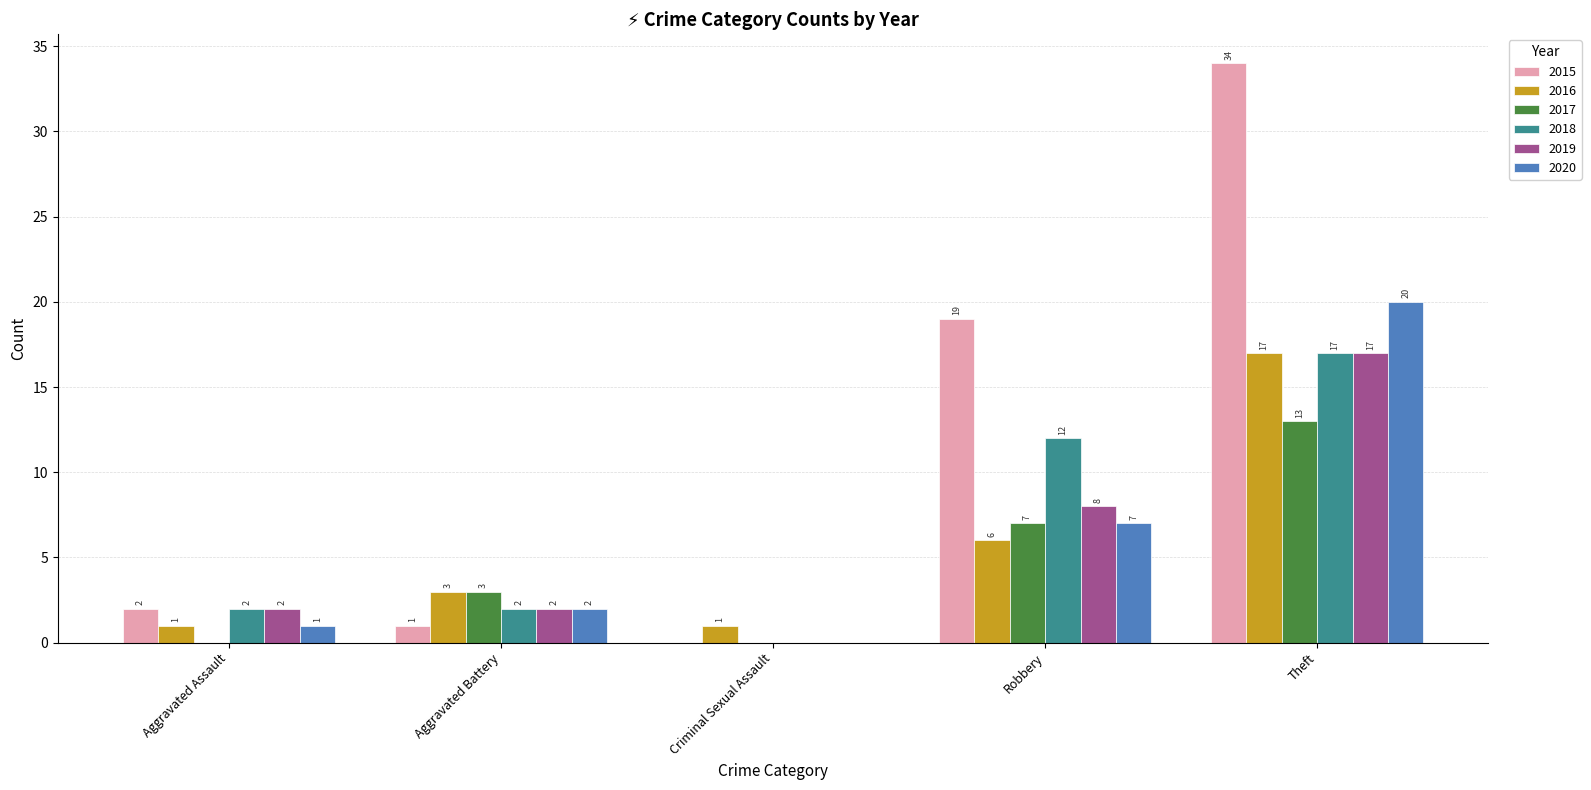

How many positive values does the 2015 series have?

4